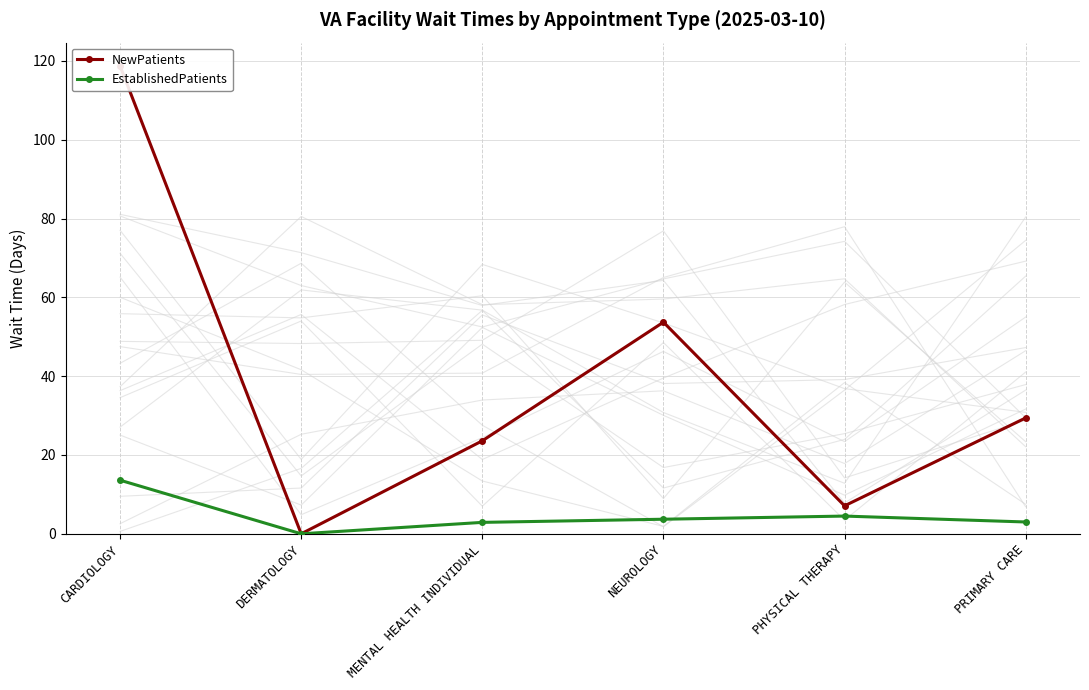

Read the NewPatients value at CARDIOLOGY.

118.7